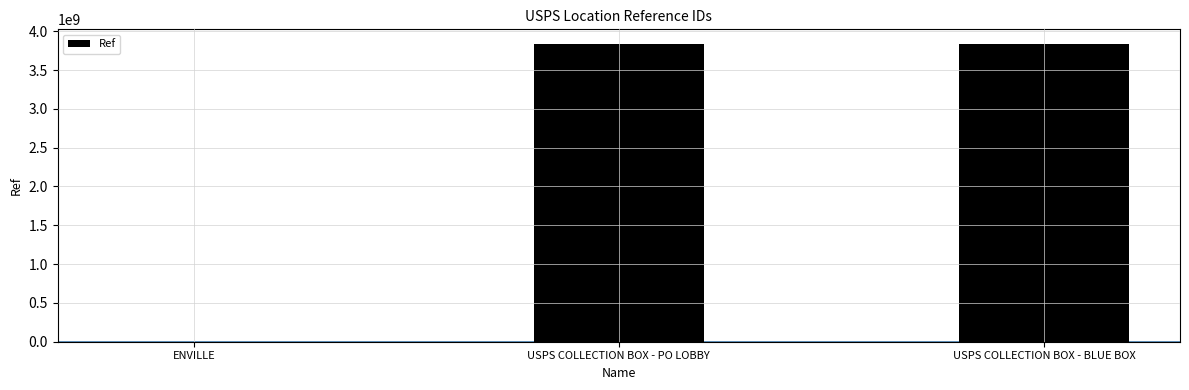

Read the value at ENVILLE.

1362664